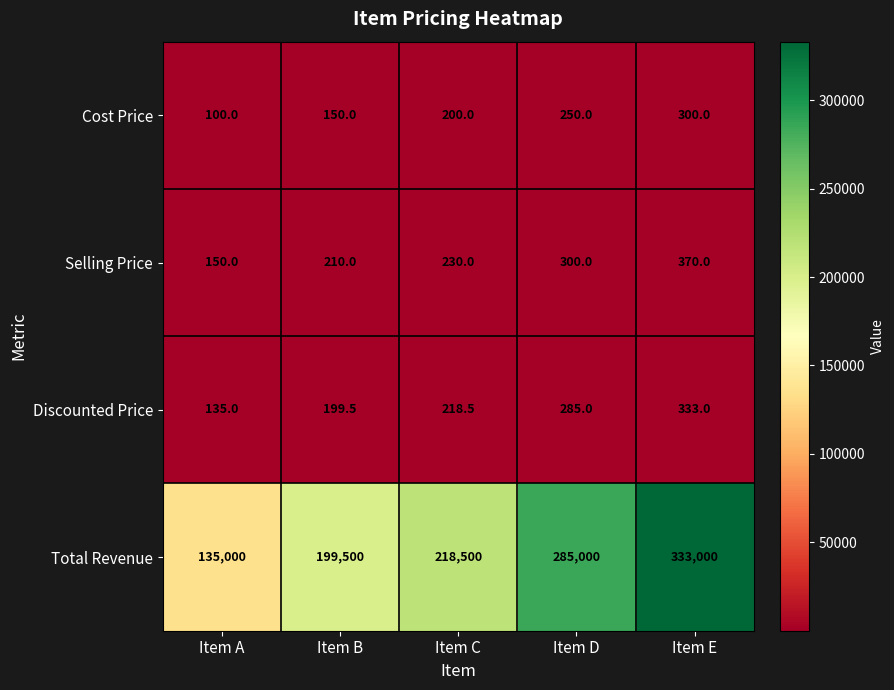

What is the approximate value of Cost Price at Item A?

100.0